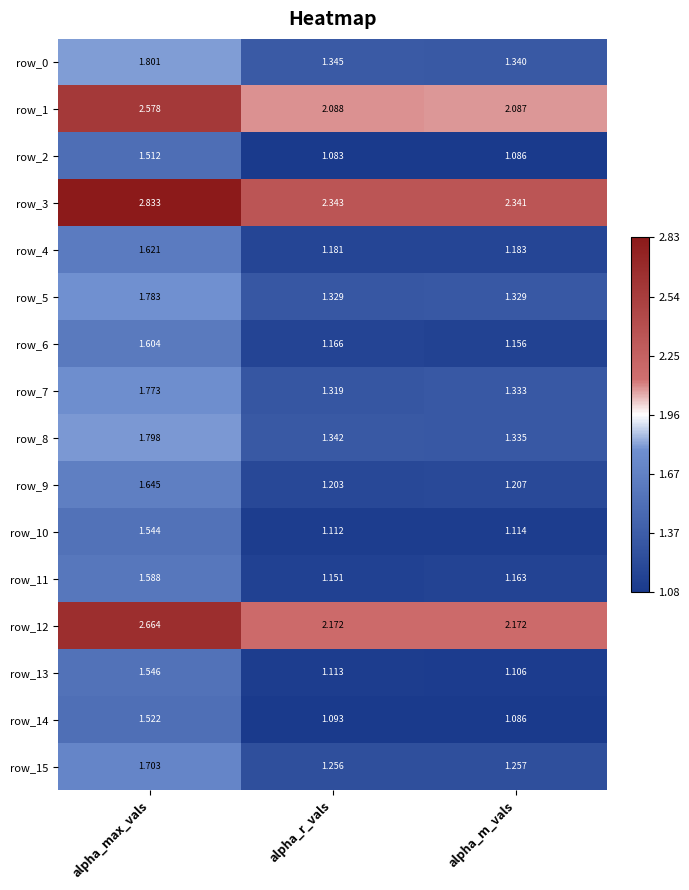

Count the row_0 values in the range 1 to 2.

3